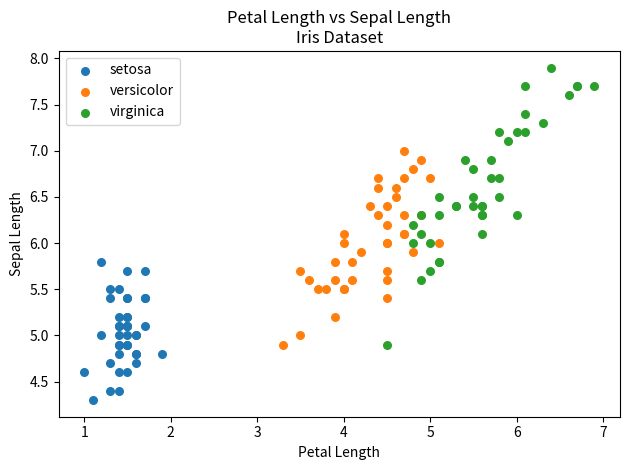

Which series contains the highest Y value?

virginica